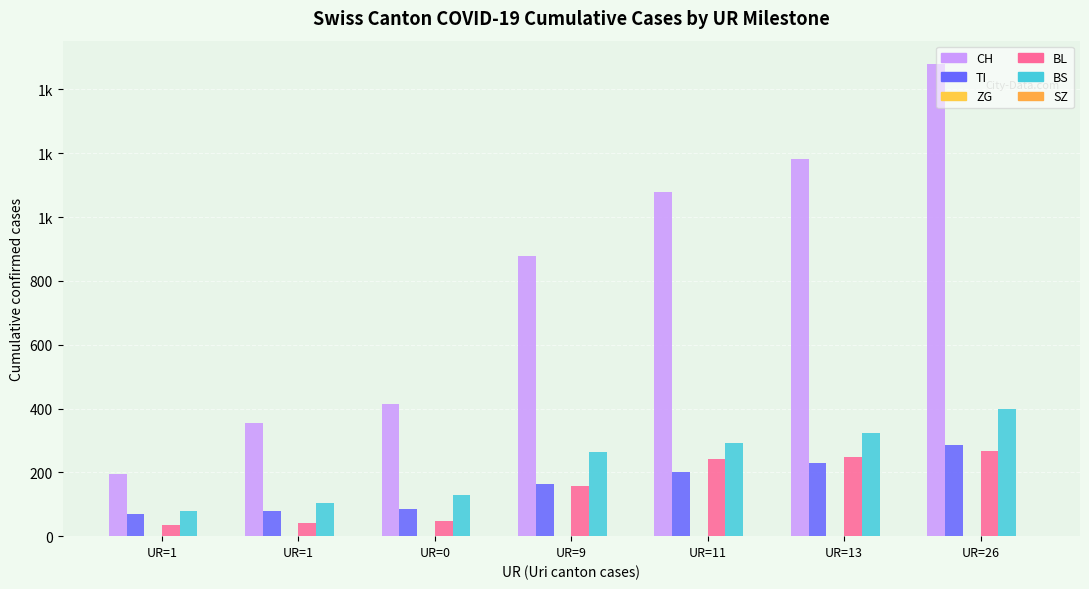

Are the bars grouped side by side (vs. stacked)?

Yes